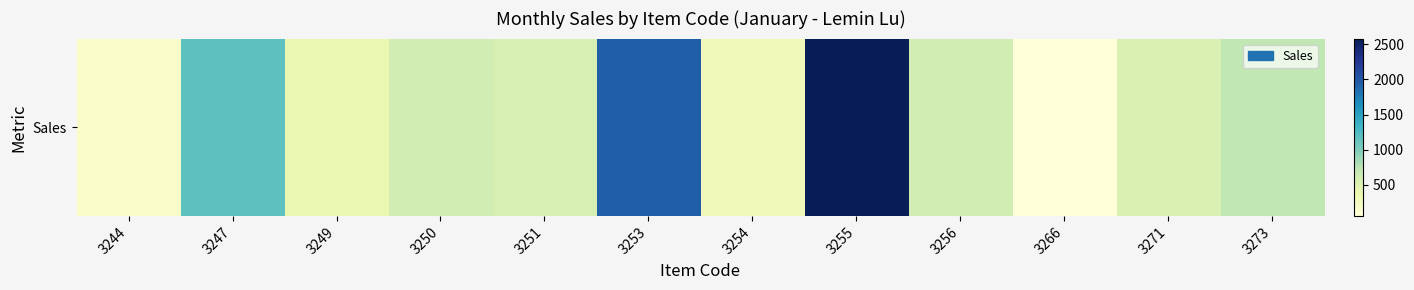

Reading right to left, extract all data points from this chart.

3273=708	3271=531	3266=57	3256=597	3255=2580	3254=297	3253=1947	3251=551	3250=597	3249=398	3247=1170	3244=190